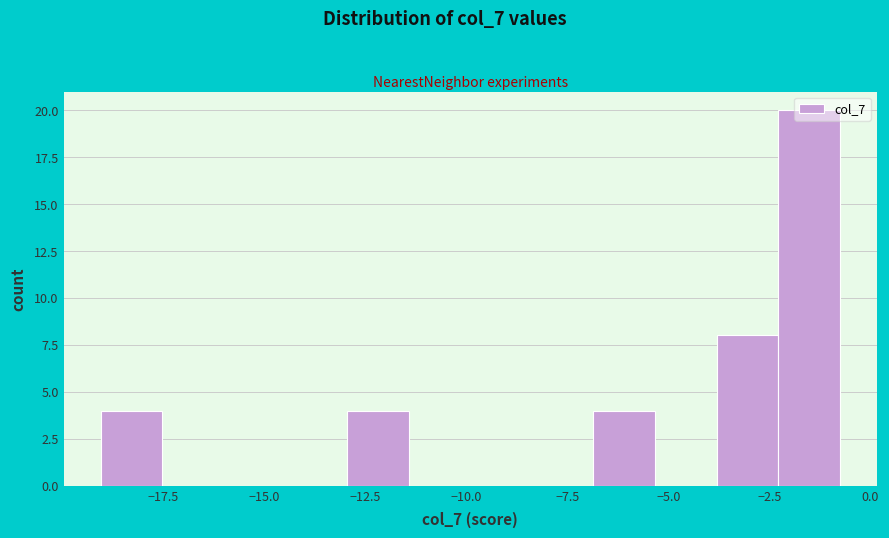

Around what value on the x-axis is the tallest bar? Give the approximate position of its centre, as read against the axis.

-1.5